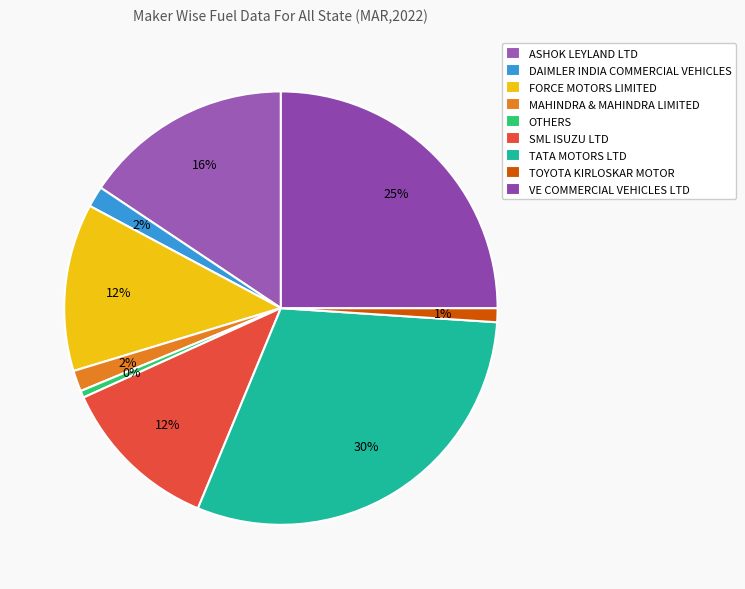

How many segments does this pie chart have?

9